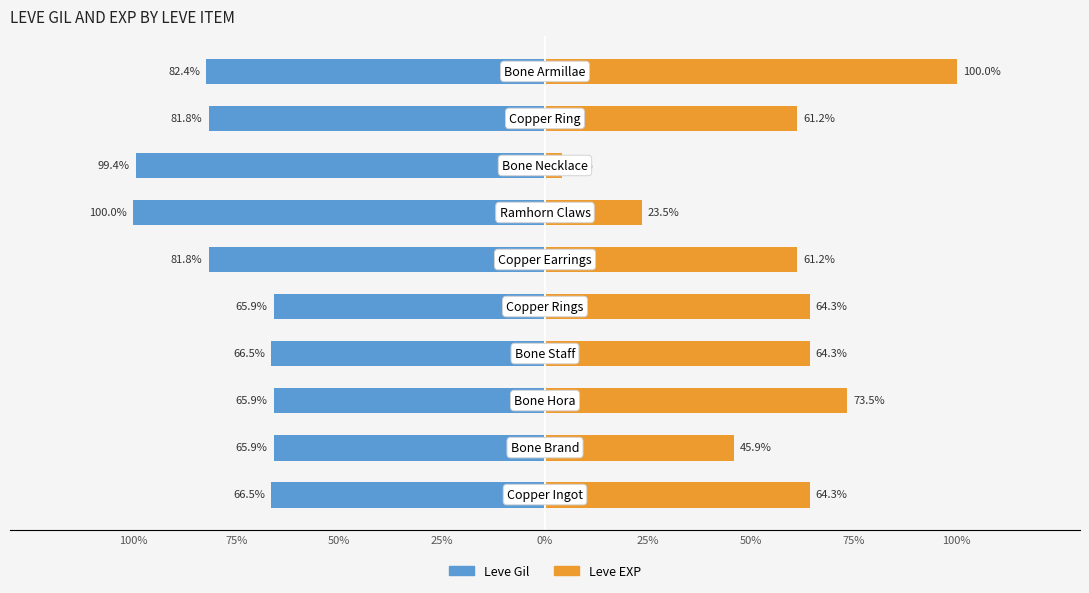

Which series has the largest range (max minus min)?

Leve EXP